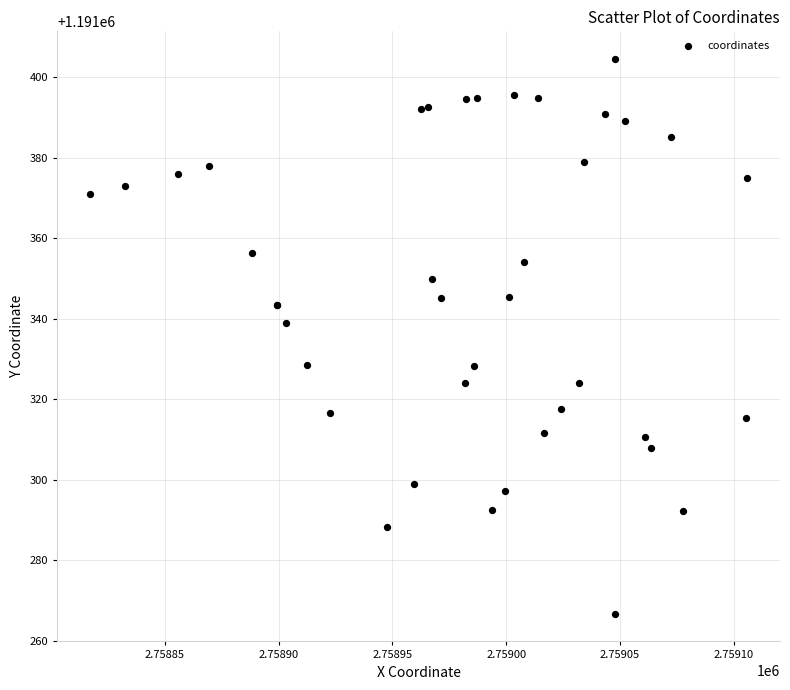

What Y value in the scatter plot is closest to 1191335?

1191338.9